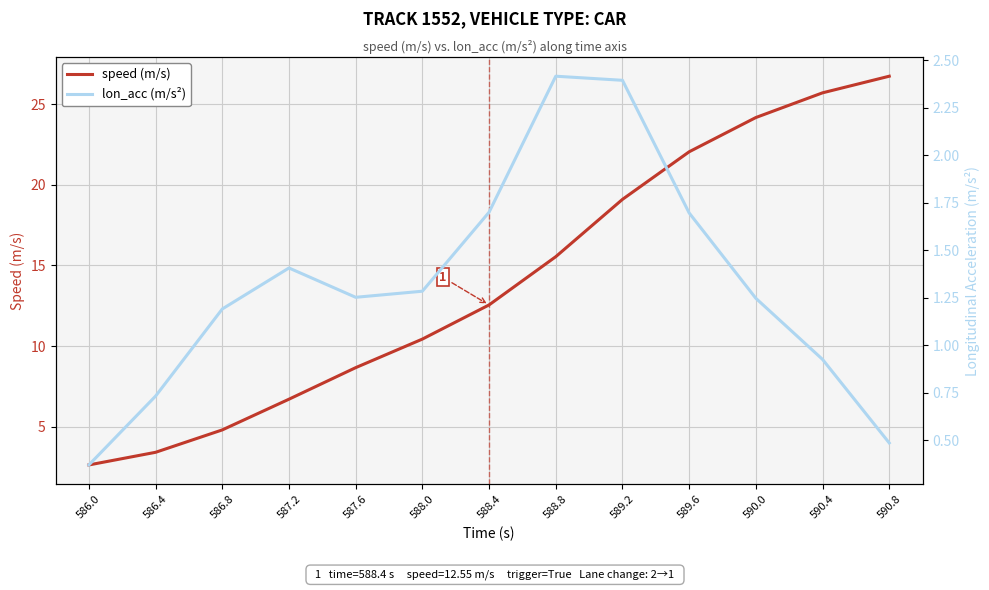

True or false: lon_acc (m/s²) and speed (m/s) cross at least once.

False